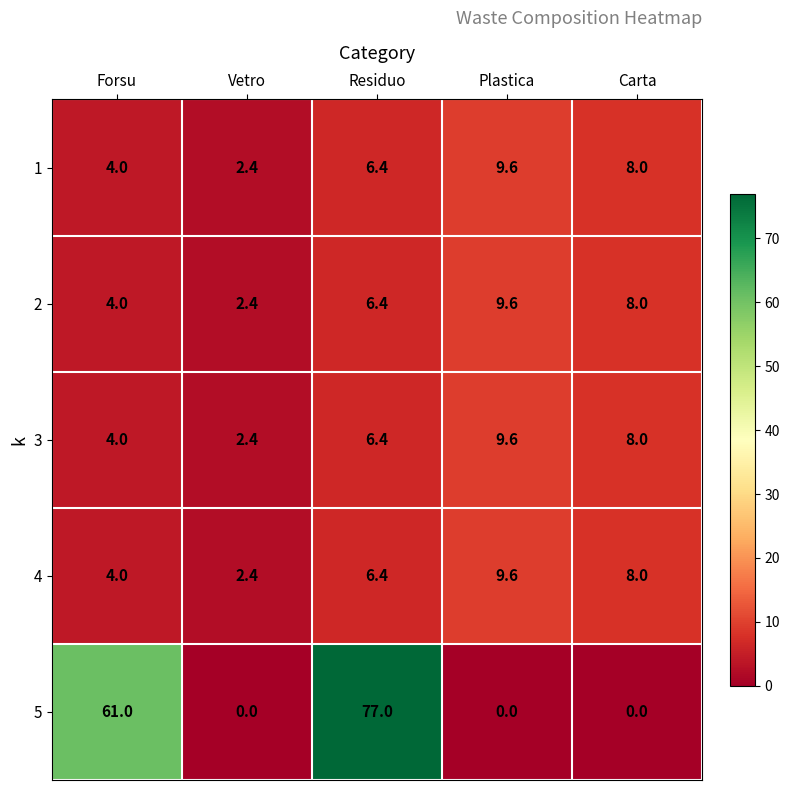

List the labels in order of 1 value, largest first.

Plastica, Carta, Residuo, Forsu, Vetro